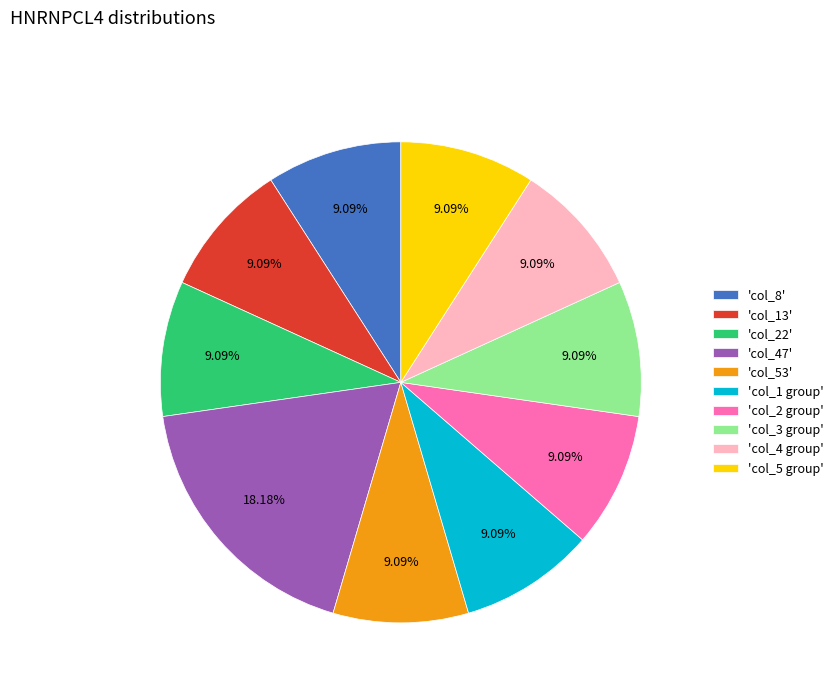

How many slices are in this pie chart?

10